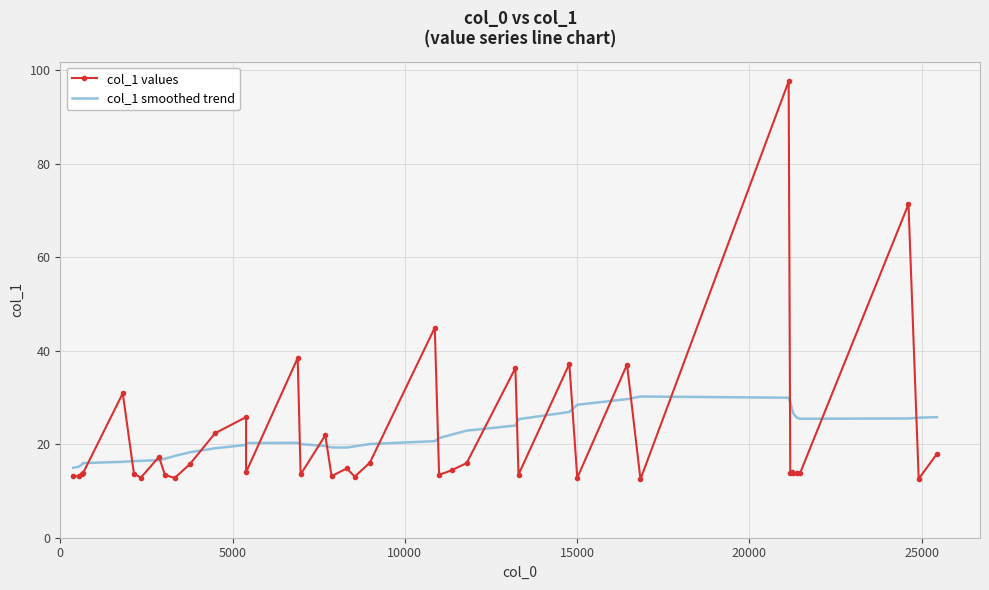

List the series in order of their peak value, highest first.

col_1 values, col_1 smoothed trend